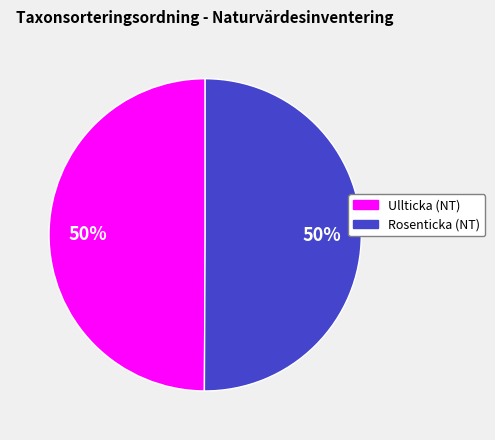

To the nearest percent, what is the average slice percentage?

50%